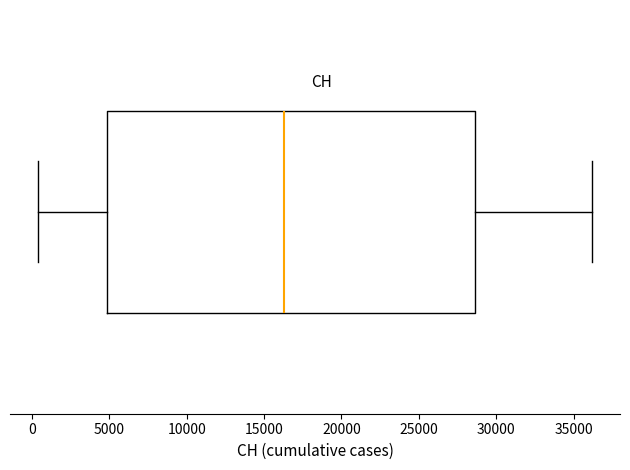

Where does the left whisker of the box end on the x-axis? The values are not printed on the chart, so give them approximately, as read against the axis.

500